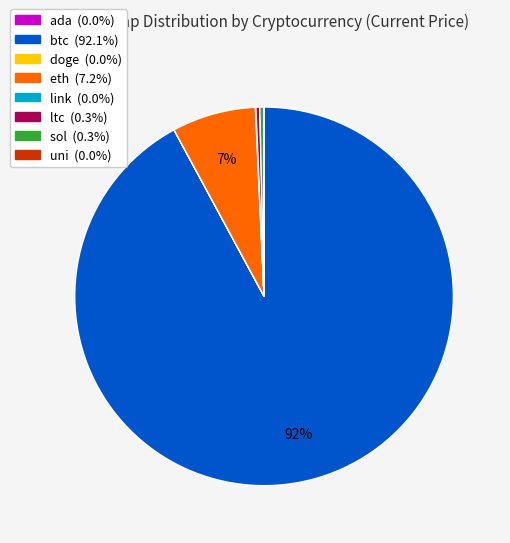

True or false: sol accounts for 9% of the total.

False